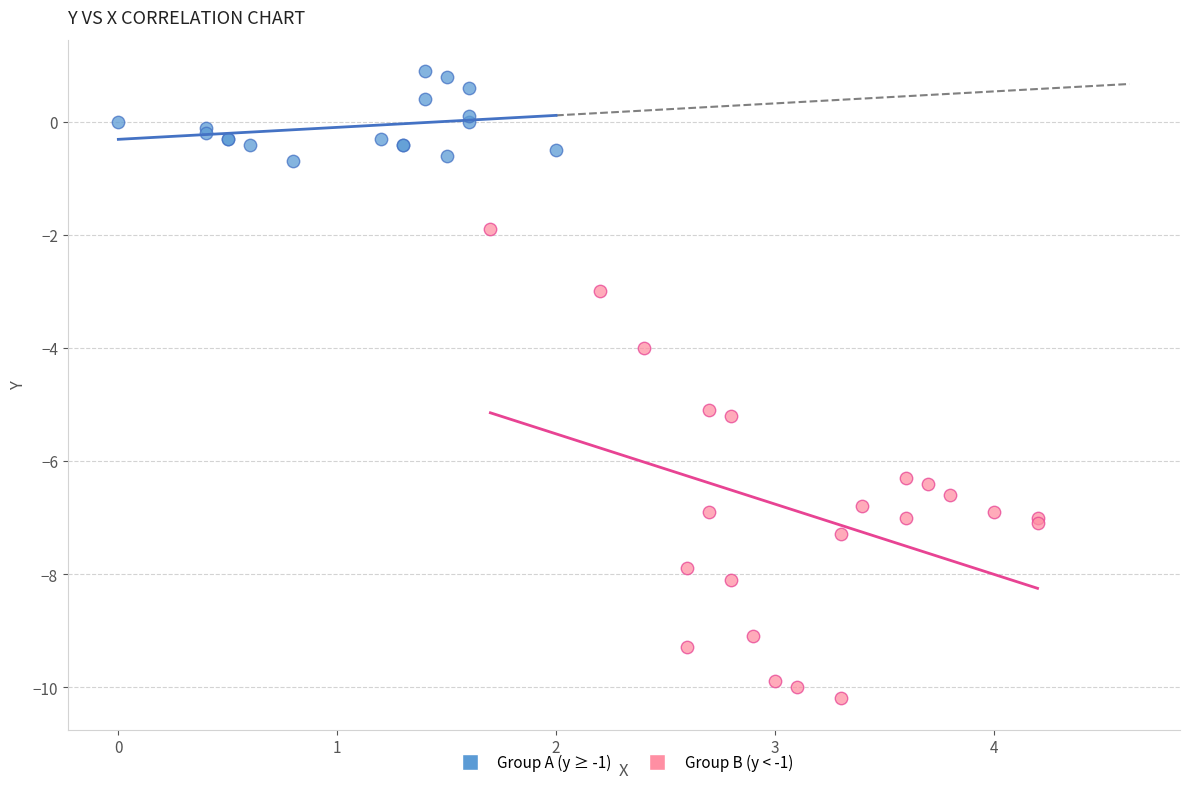

Which series contains the highest Y value?

Group A (y ≥ -1)